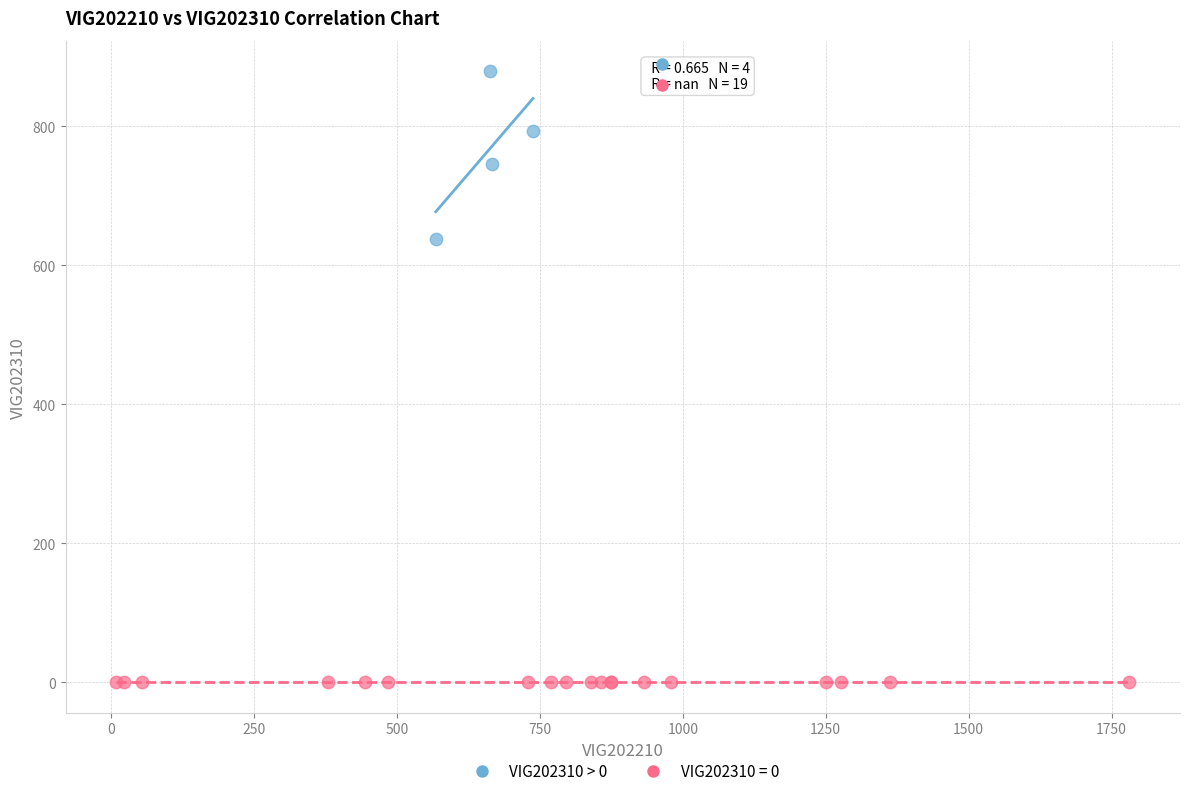

Which series contains the lowest Y value?

VIG202310 = 0